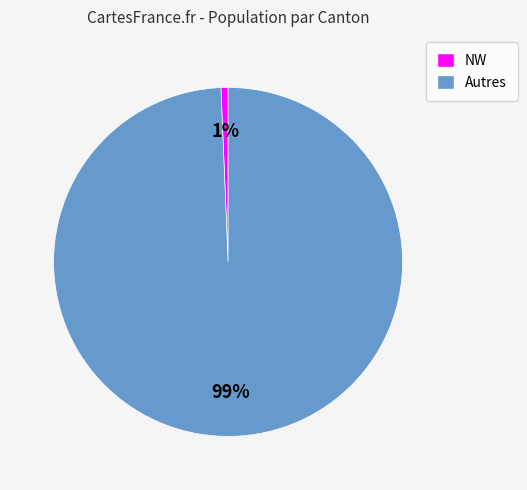

To the nearest percent, what is the average slice percentage?

50%